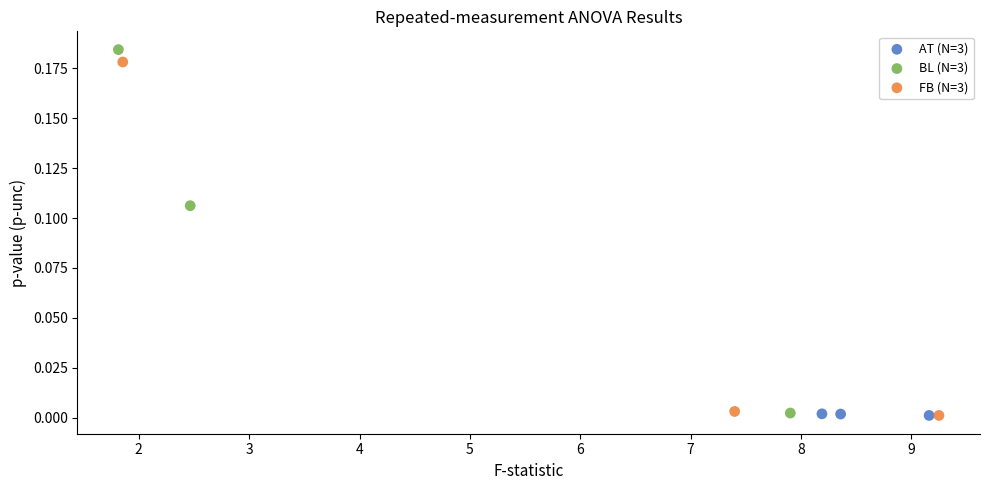

What are all the series names shown in the legend?

AT (N=3), BL (N=3), FB (N=3)